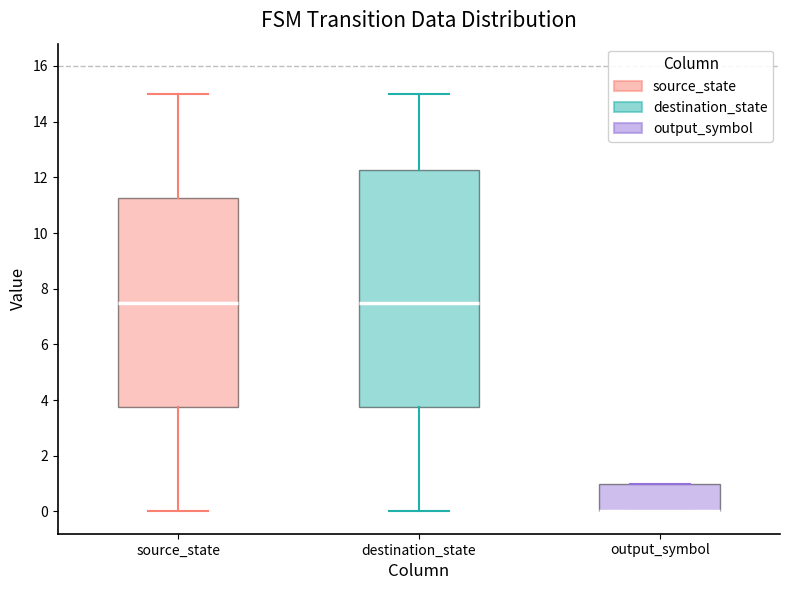

Where is the upper edge of the box for output_symbol on the y-axis? The values are not printed on the chart, so give them approximately, as read against the axis.

1.0